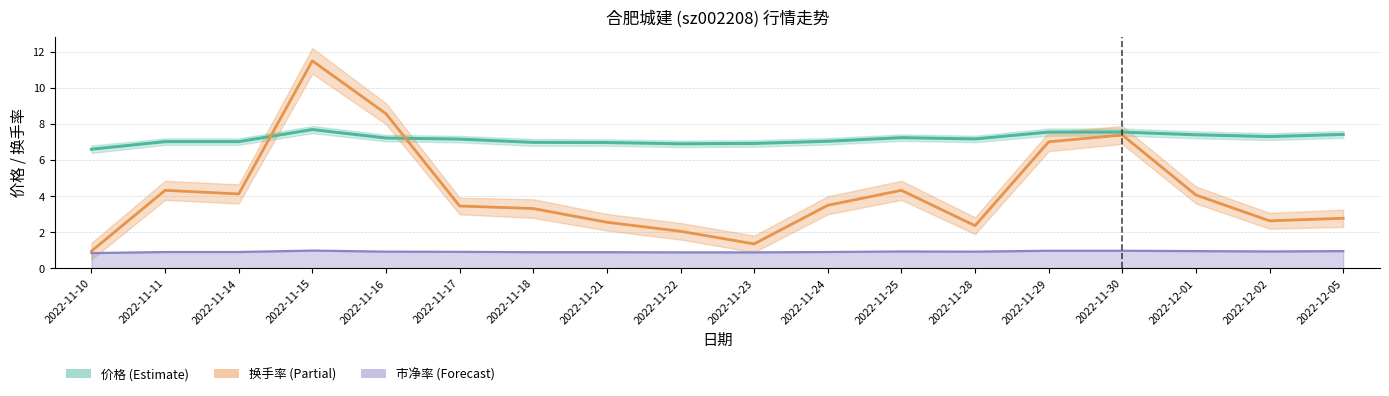

Which series has the widest spread of values?

换手率 (Partial)